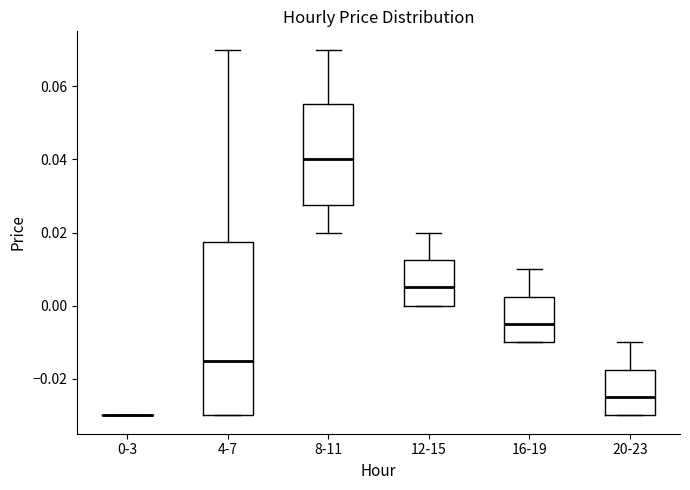

Reading left to right, transcribe this box plot: for each box, give where its median line is, the range the box spans, and where its two whiskers end, as read against the y-axis. The values are not printed on the chart, so give them approximately, as read against the axis.

0-3: box collapsed to a line at -0.030, whiskers -0.030 to -0.030
4-7: median -0.014, box -0.030 to 0.018, whiskers -0.030 to 0.070
8-11: median 0.040, box 0.028 to 0.056, whiskers 0.020 to 0.070
12-15: median 0.006, box 0.000 to 0.012, whiskers 0.000 to 0.020
16-19: median -0.004, box -0.010 to 0.002, whiskers -0.010 to 0.010
20-23: median -0.024, box -0.030 to -0.018, whiskers -0.030 to -0.010